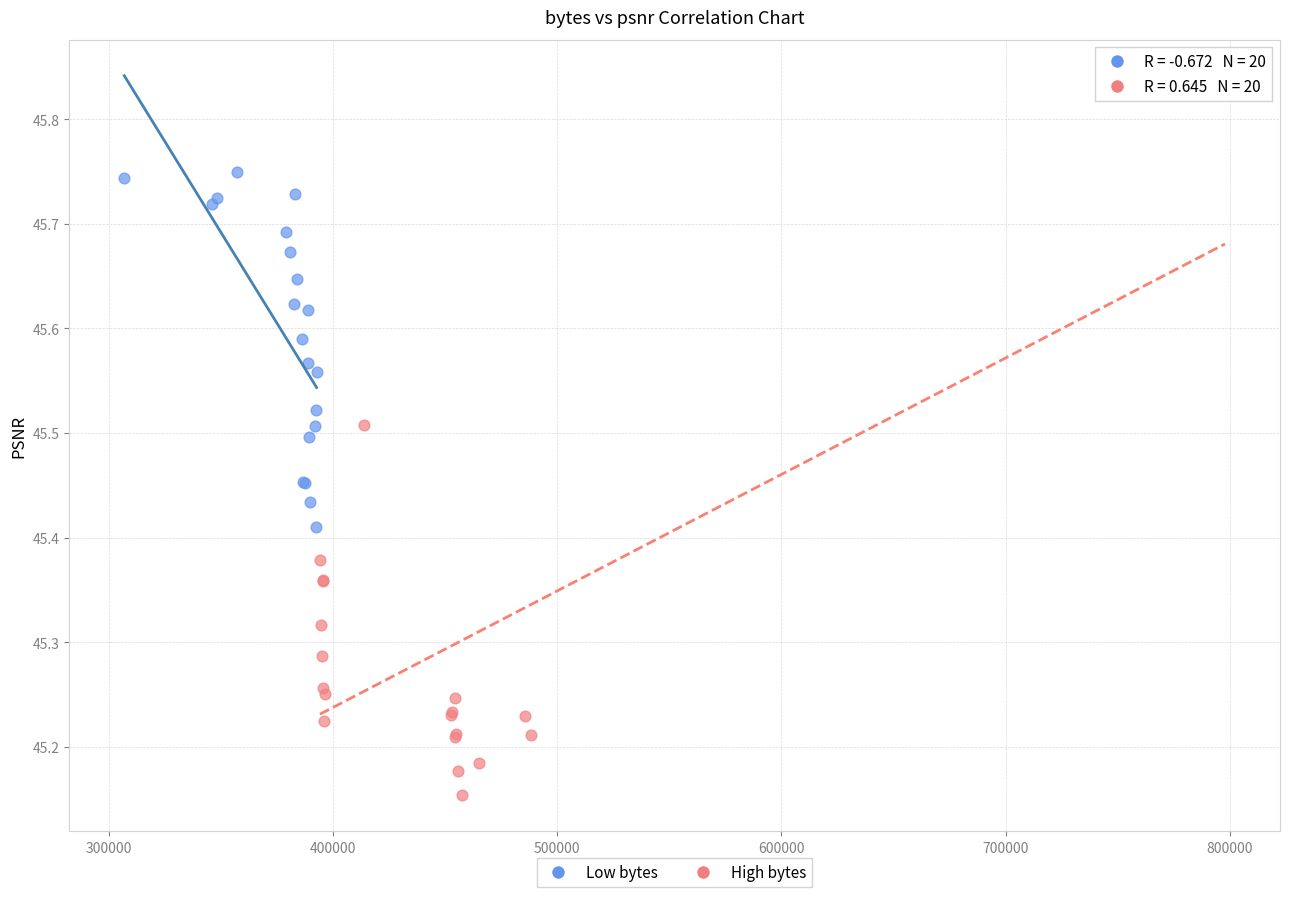

Which series contains the lowest Y value?

High bytes